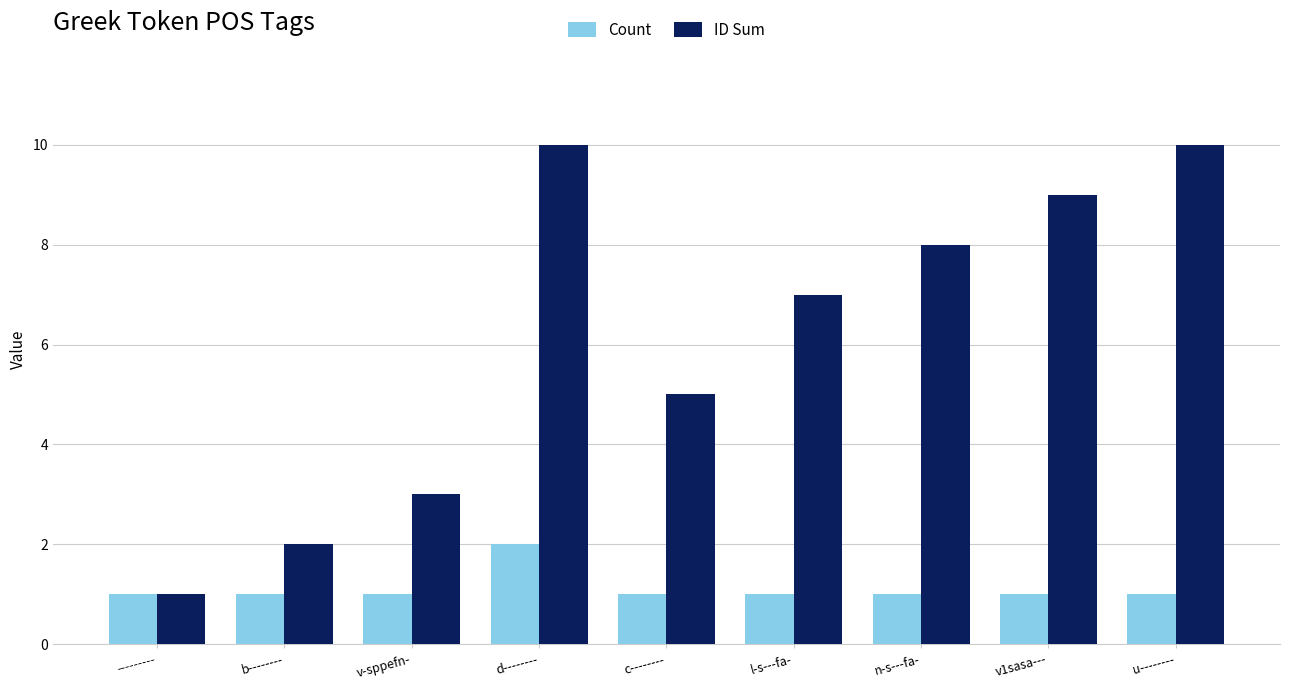

Which series has the largest total across all categories?

ID Sum